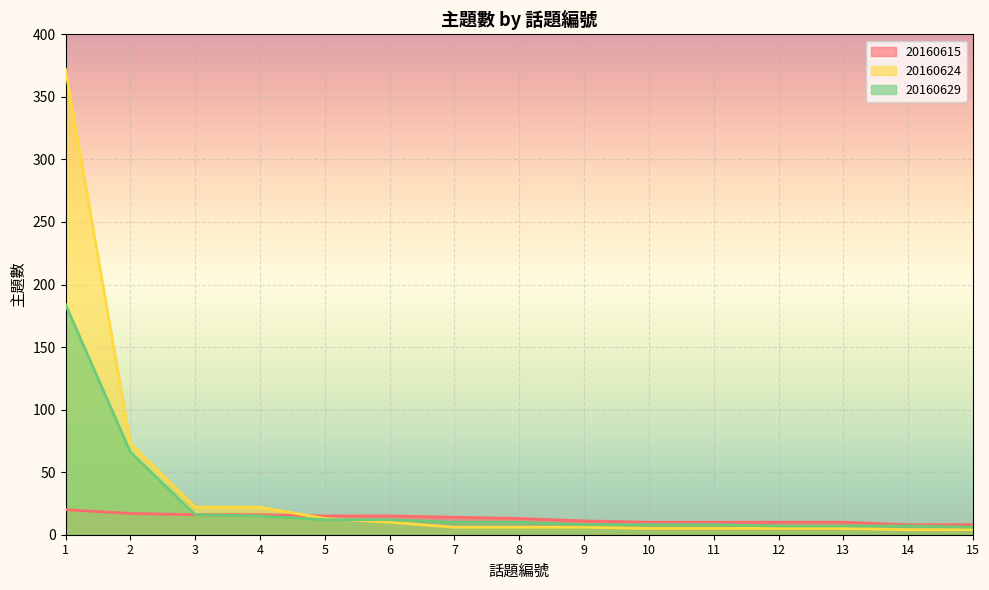

What are all the series names shown in the legend?

20160615, 20160624, 20160629